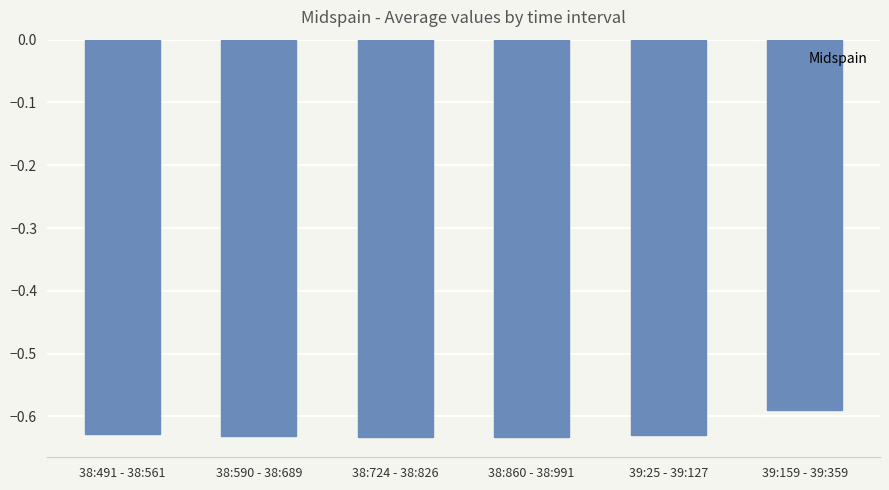

Which label corresponds to the largest value in the chart?

39:159 - 39:359